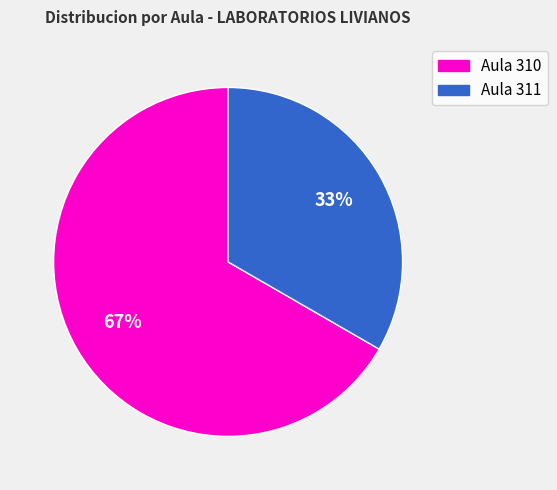

Is there a majority slice in this chart?

Yes